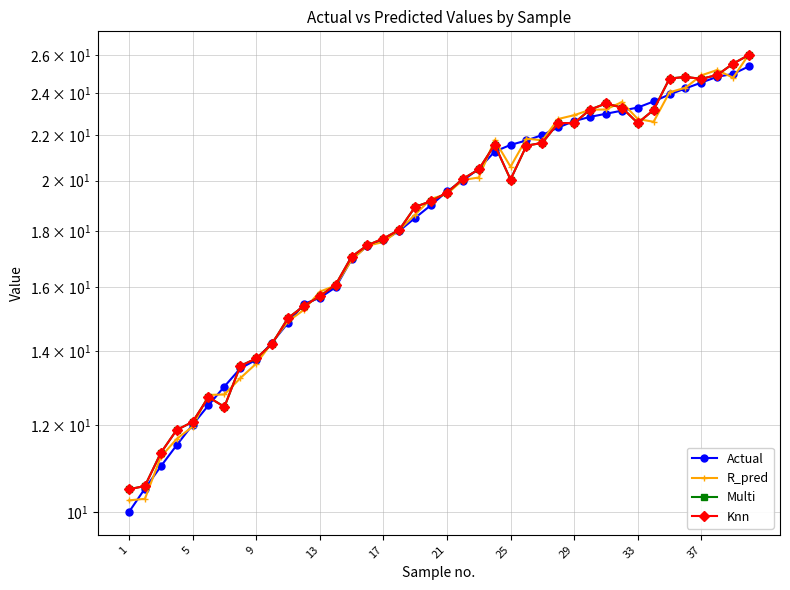

Which series has the widest spread of values?

R_pred